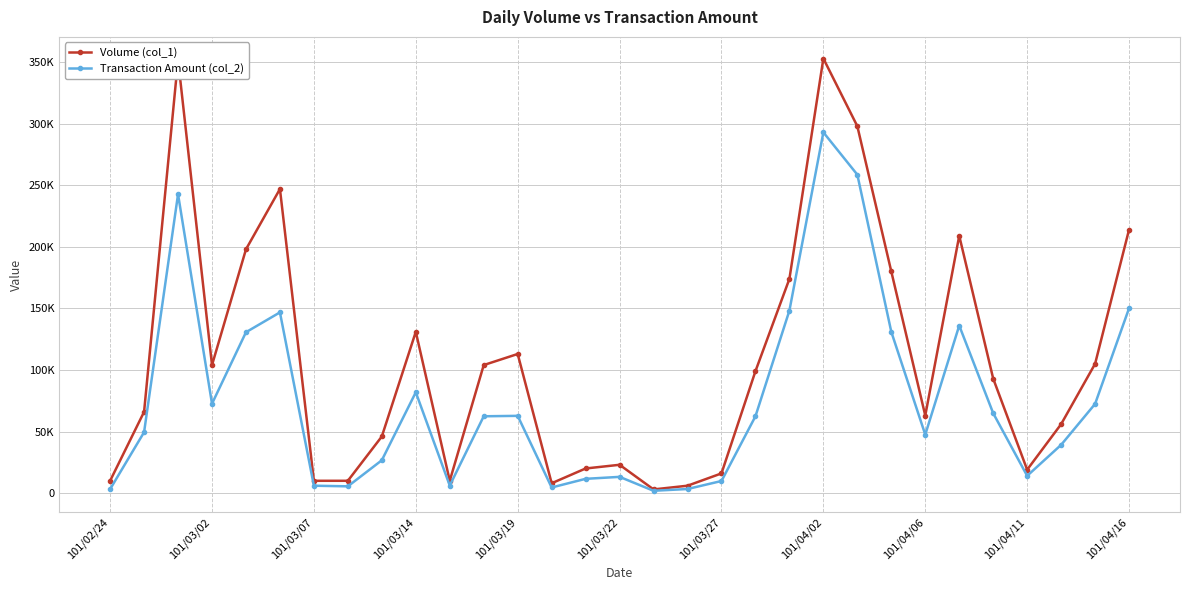

What are all the series names shown in the legend?

Volume (col_1), Transaction Amount (col_2)